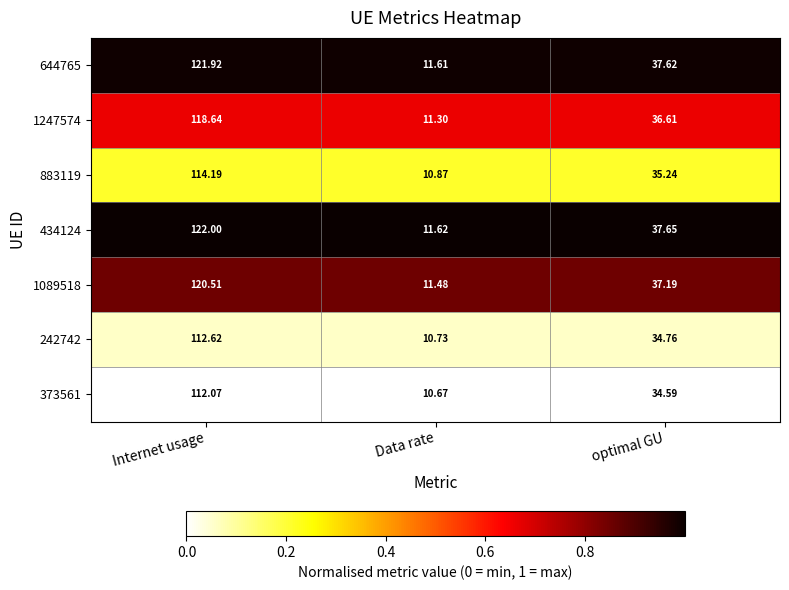

At which label does 1089518 first exceed 37?

Internet usage